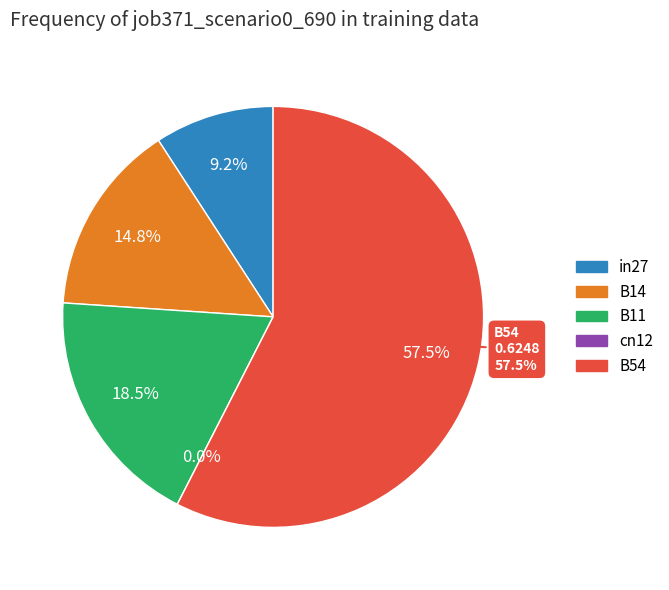

Which category has the smallest portion of the pie?

cn12